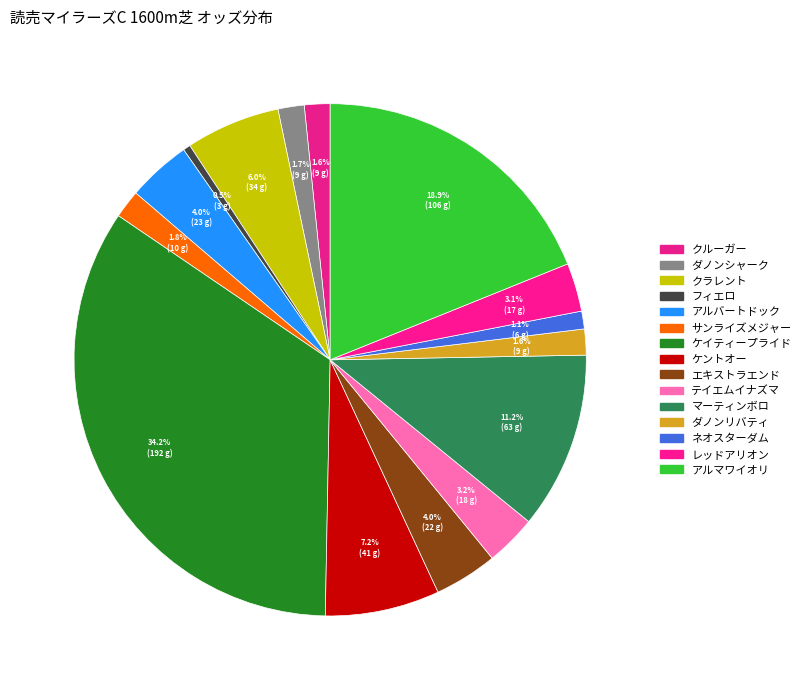

How many segments does this pie chart have?

15